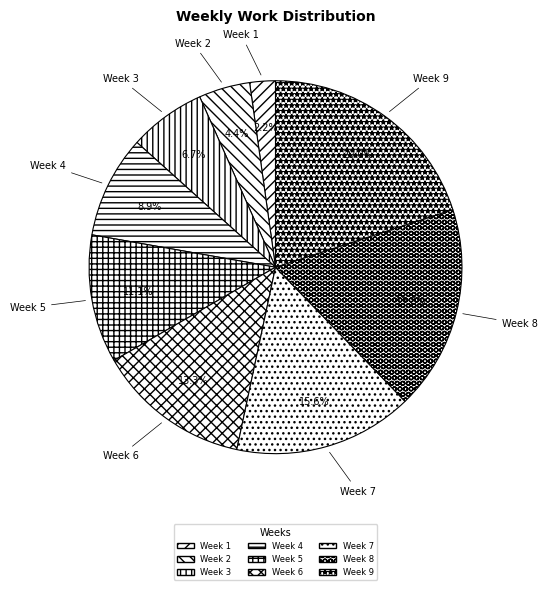

Rank the categories by value from highest to lowest.

Week 9, Week 8, Week 7, Week 6, Week 5, Week 4, Week 3, Week 2, Week 1